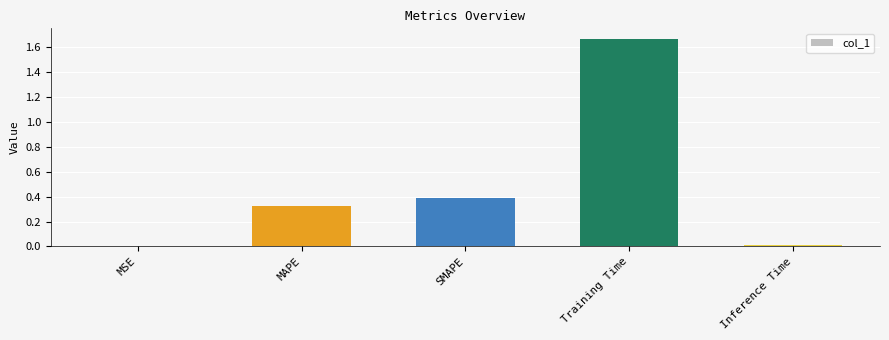

What is the sum of the values at SMAPE and Training Time?

2.1